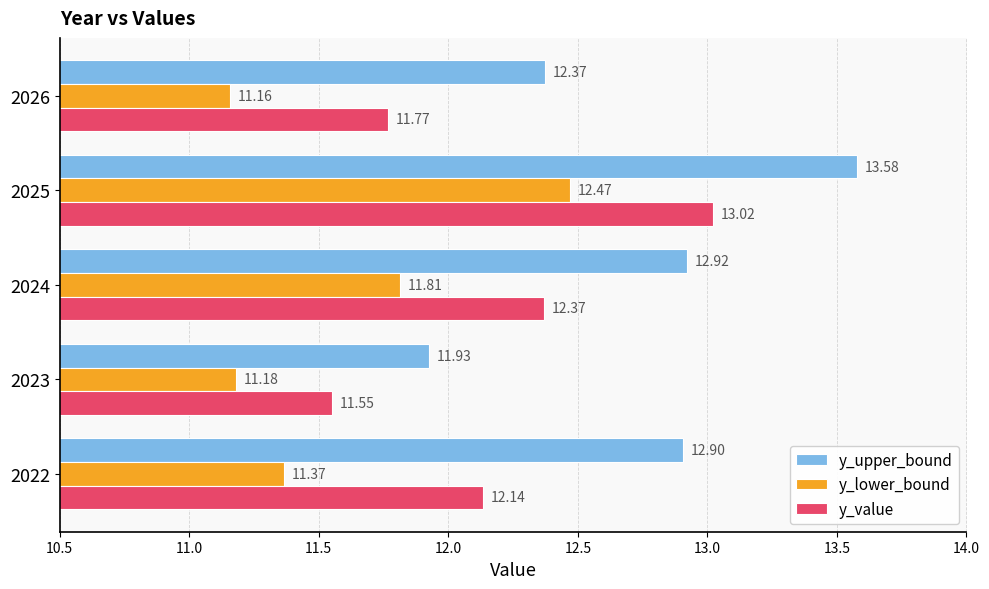

What is the total value across all series at 2025?

39.1